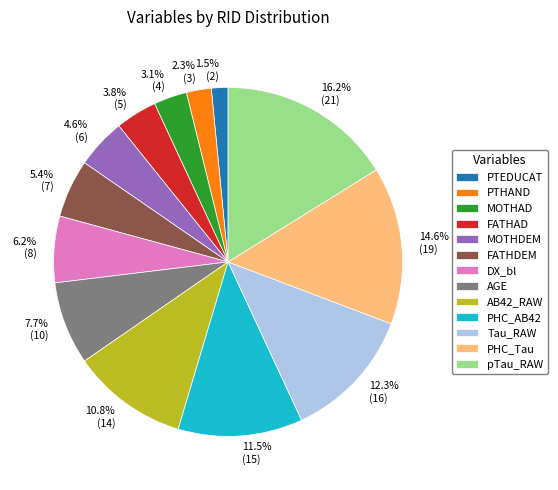

What is the largest slice in the pie chart?

pTau_RAW